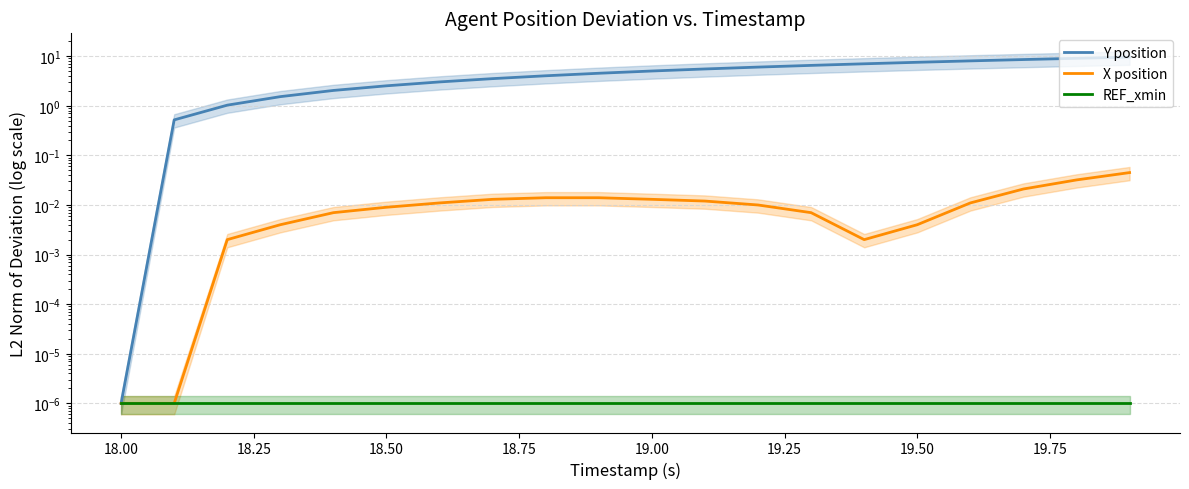

Is the value of REF_xmin at 18.25 greater than the value of X position at 17.75?

No